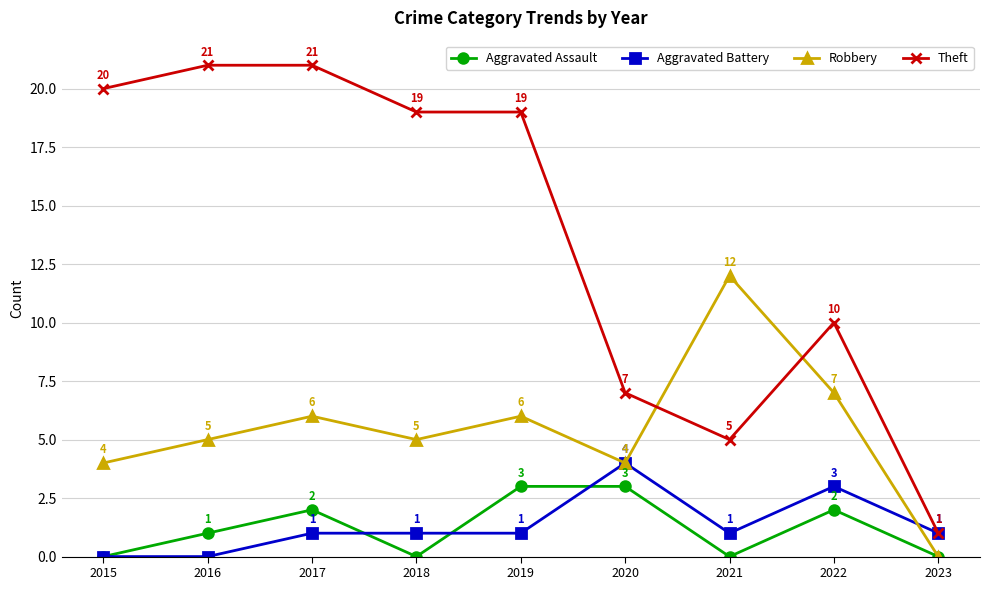

At which label is Theft closest to 11?

2022